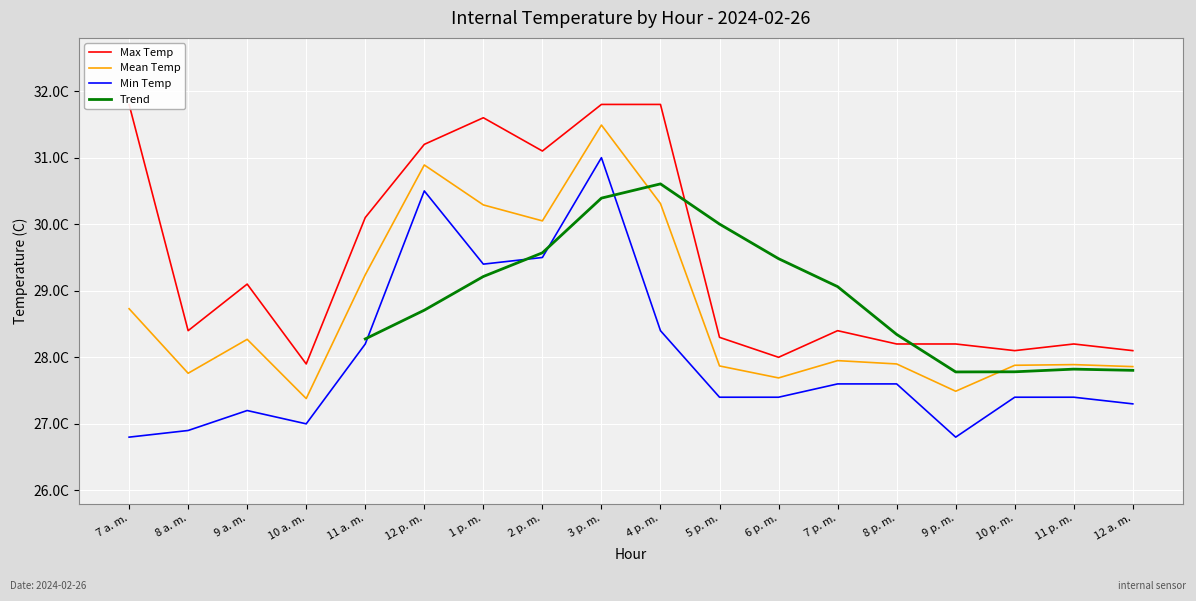

The Min Temp series shows 42.4 at 9 p. m.. True or false?

False